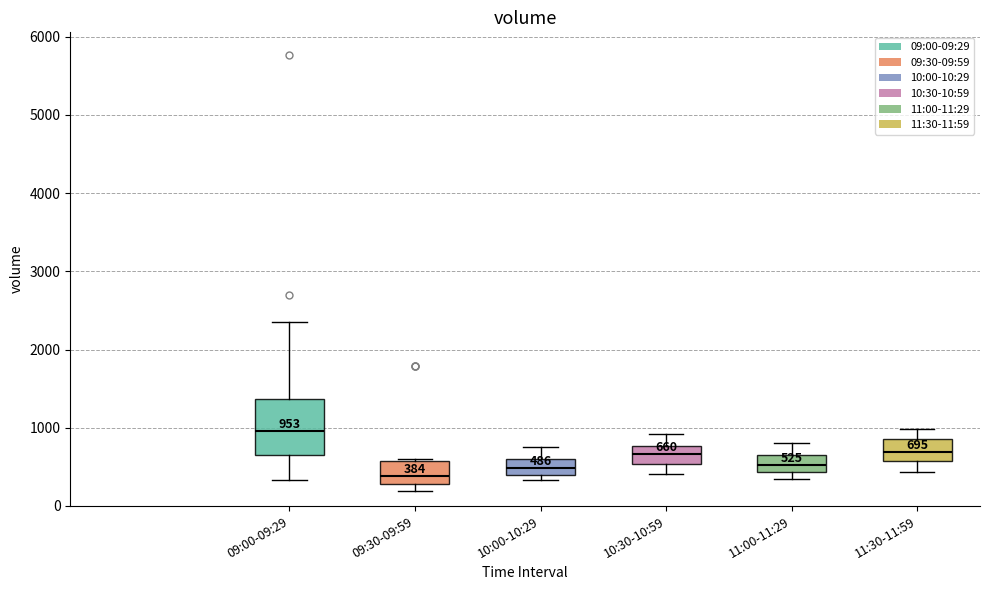

Which box has the lowest median line?

09:30-09:59